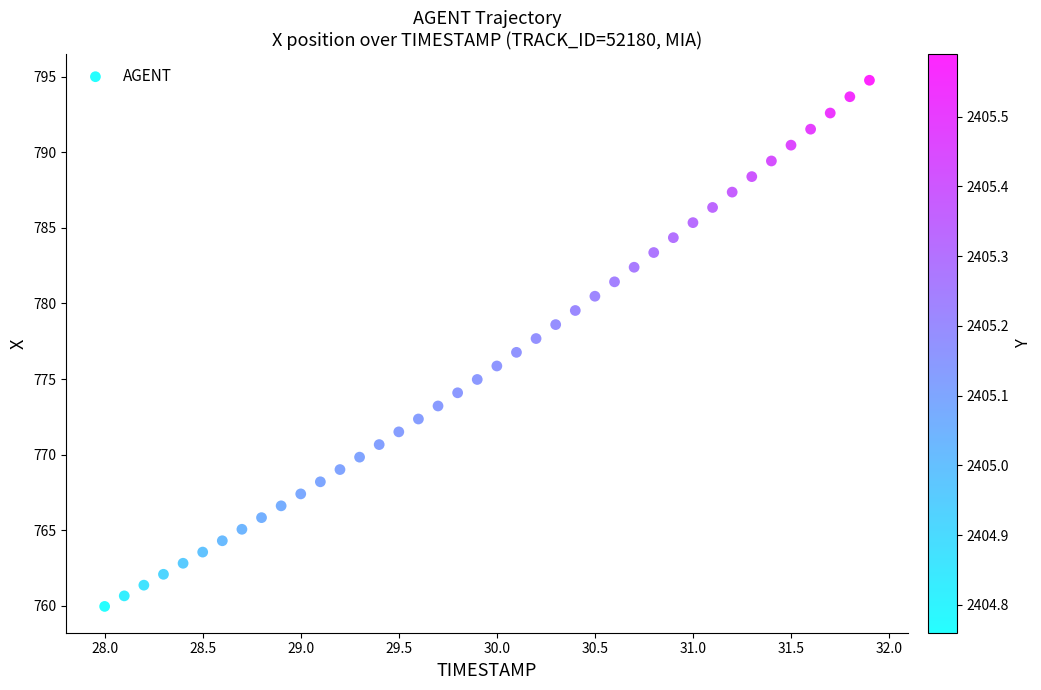

What is the range of X values (max minus min)?

3.9